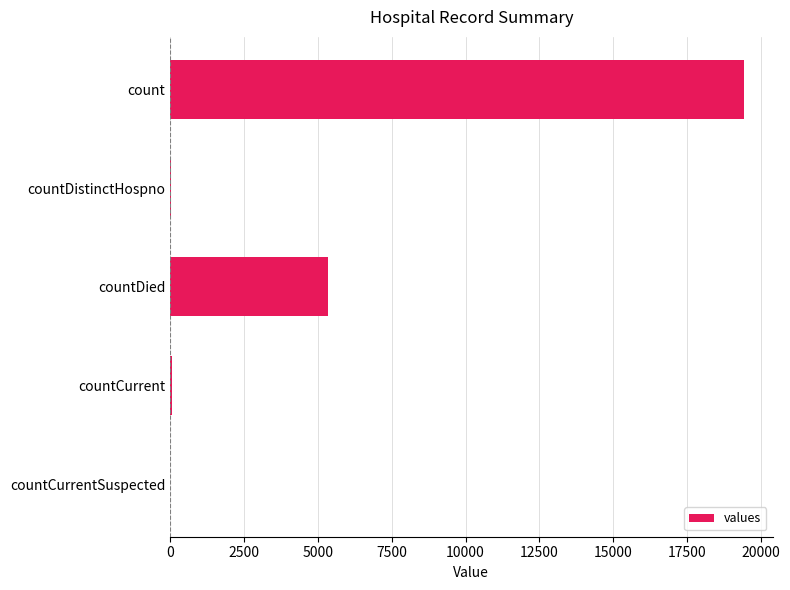

Which has a higher value, count or countDistinctHospno?

count